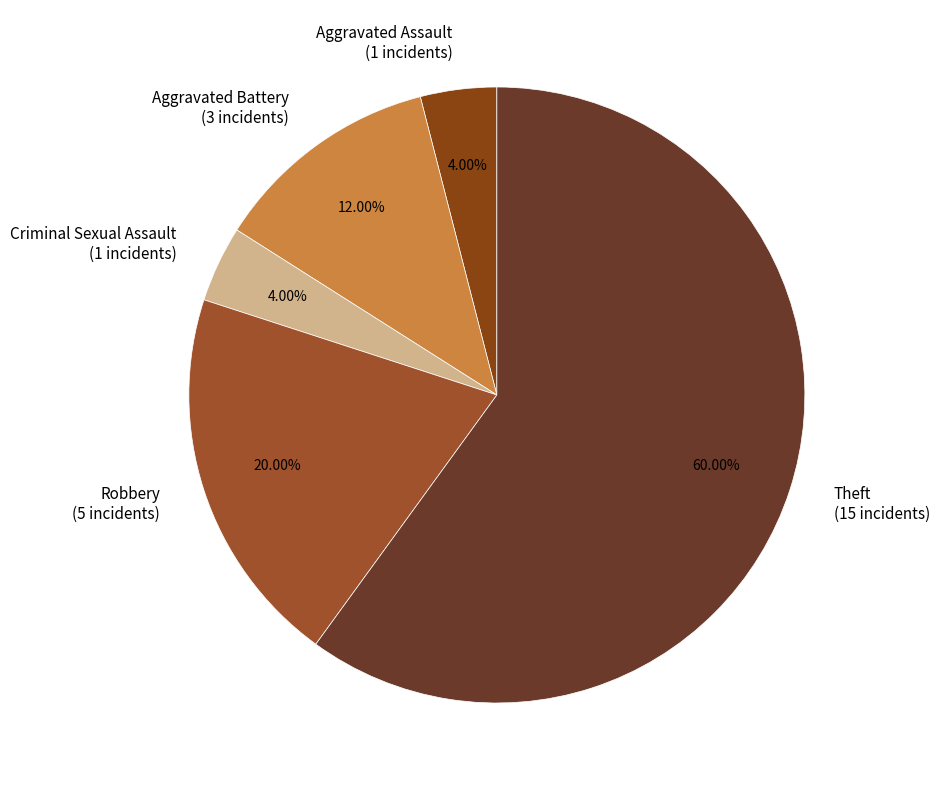

Which has a higher value, Robbery or Criminal Sexual Assault?

Robbery